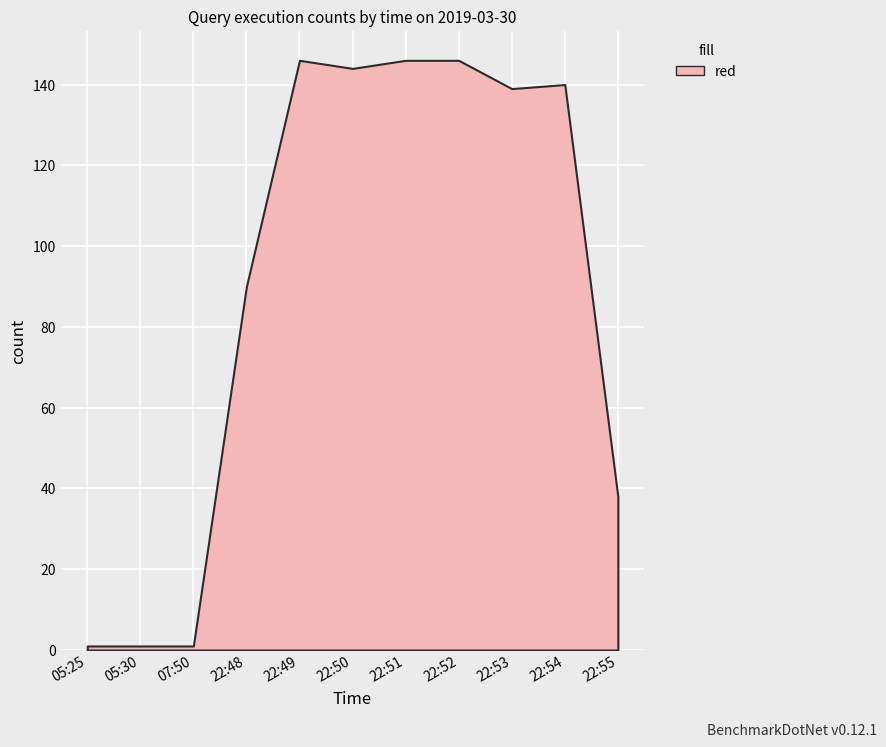

At which category does the data reach its first local valley?

22:50